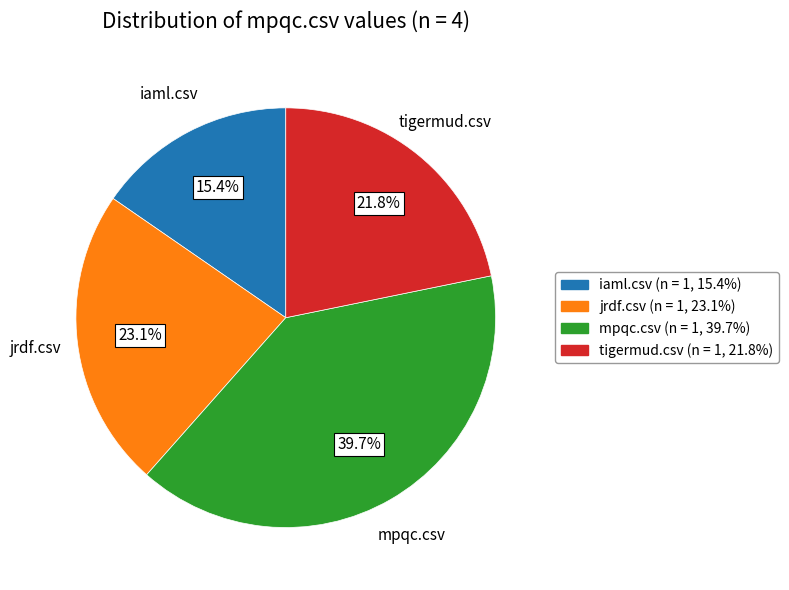

Which has a higher value, tigermud.csv or iaml.csv?

tigermud.csv